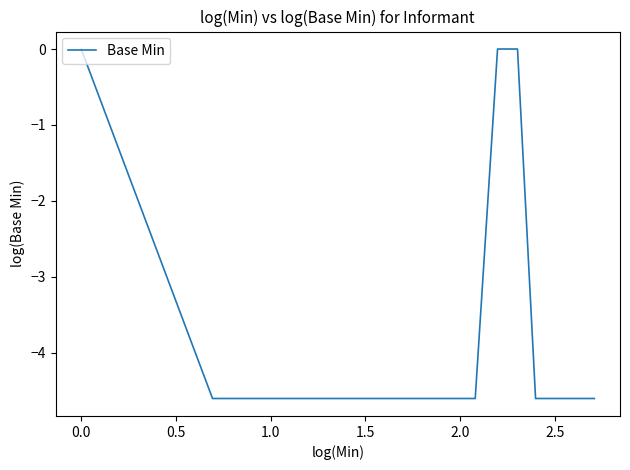

How many values are below -4?

12